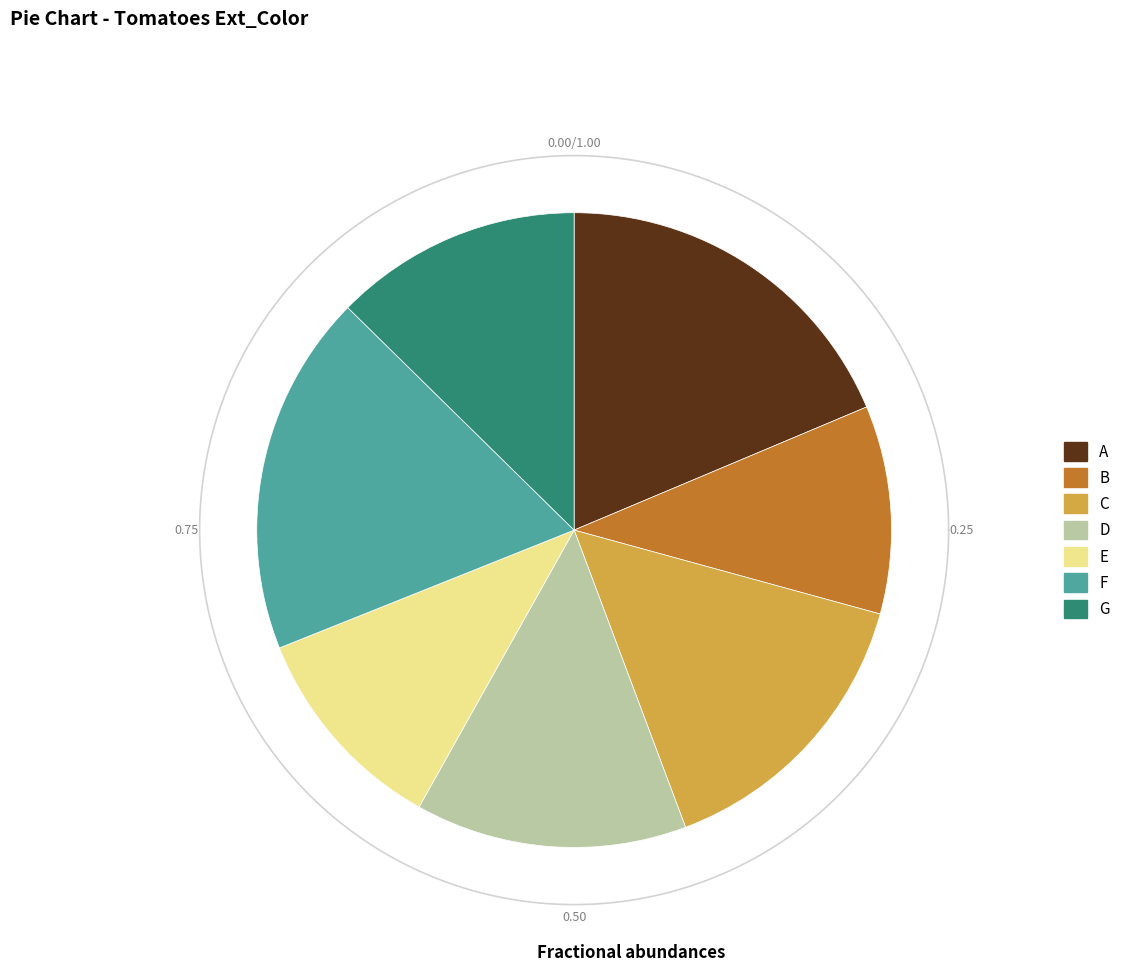

What percentage is the B slice, to the nearest percent?

11%